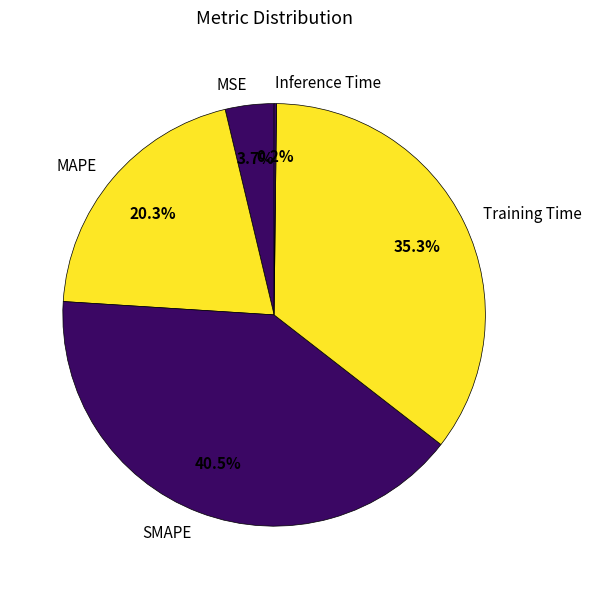

What portion of the pie excludes Training Time?

64.7%